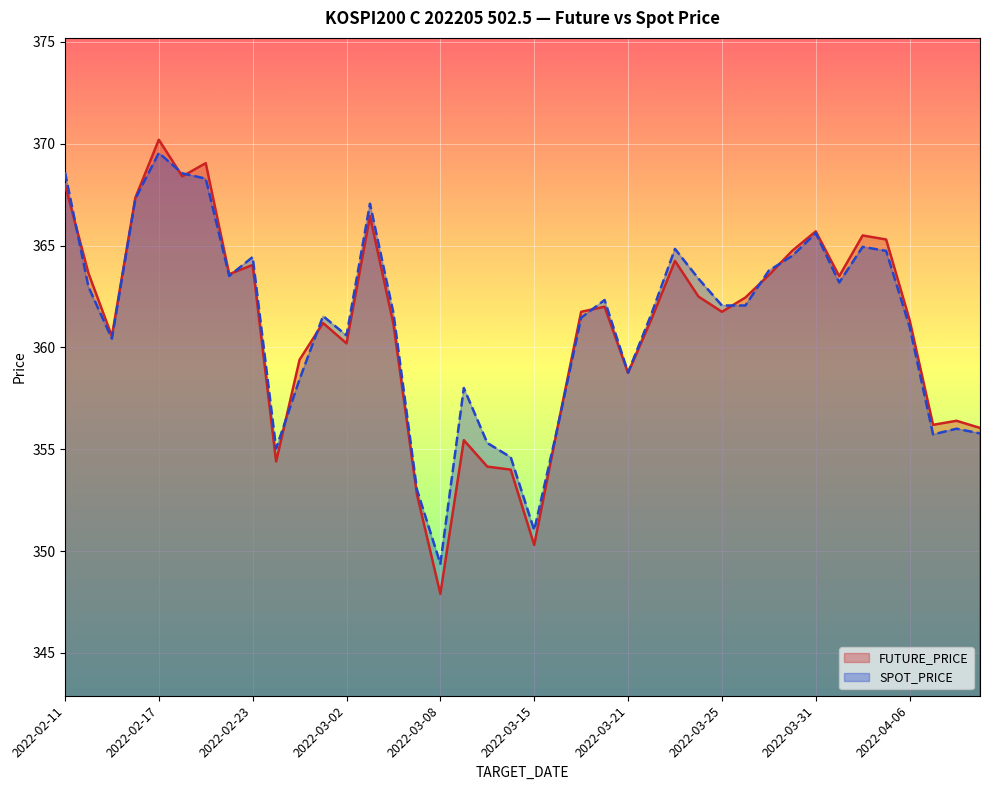

What is the greatest value displayed?

370.2